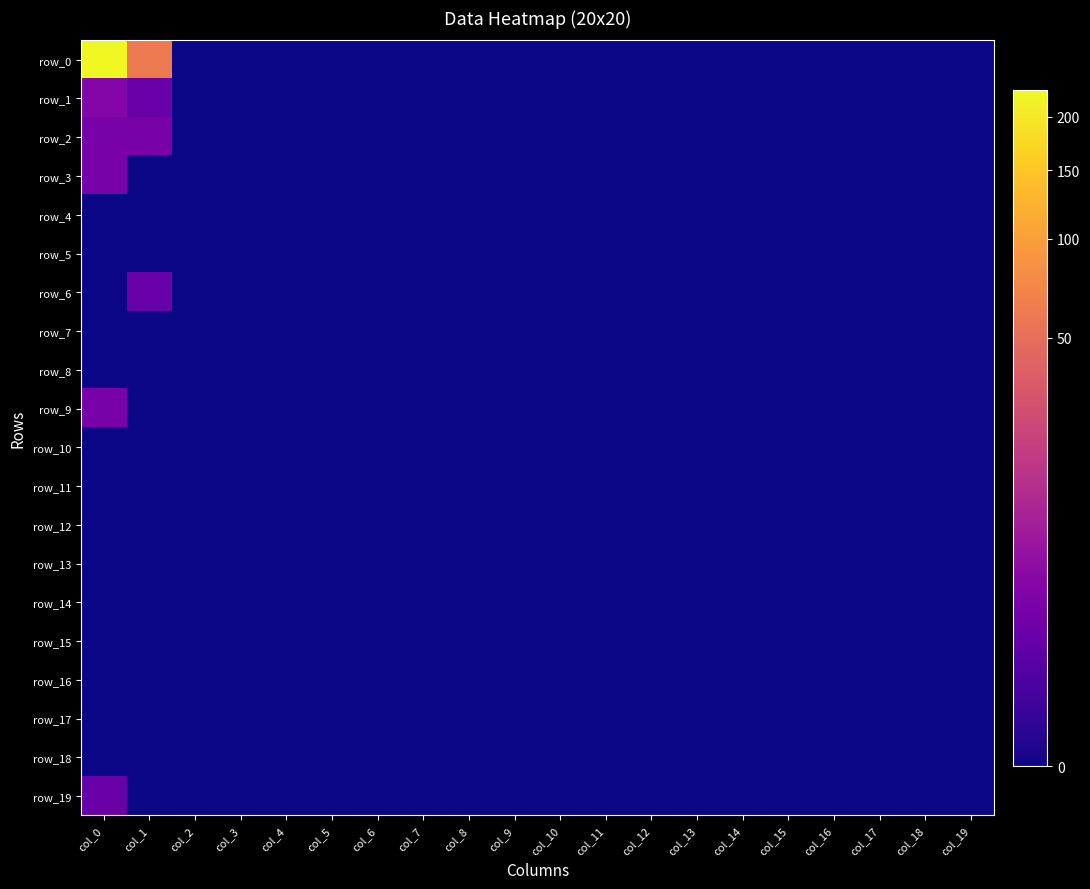

At which category does the chart reach its peak across all series?

col_0